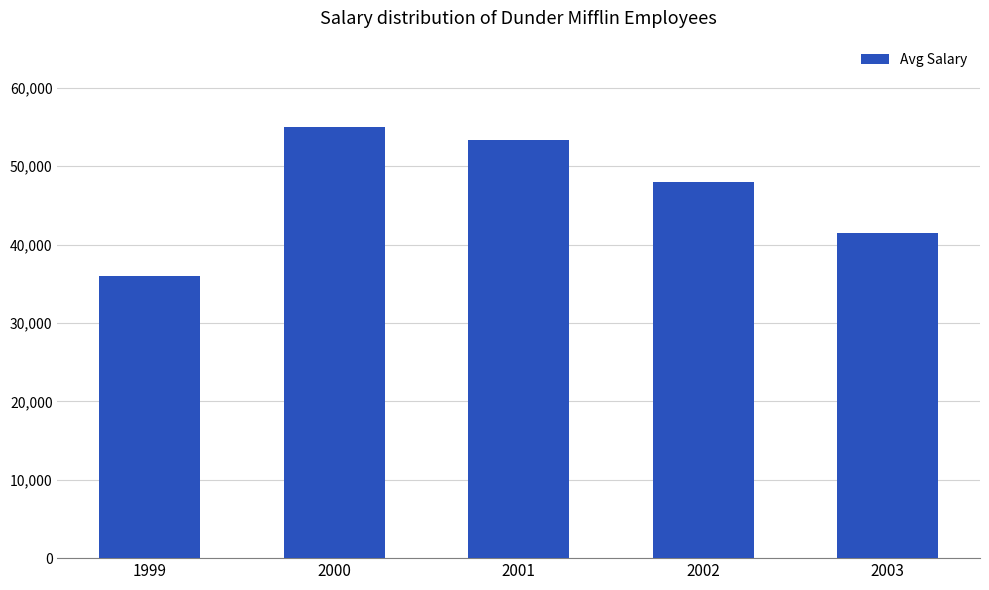

Rank the categories by value from highest to lowest.

2000, 2001, 2002, 2003, 1999